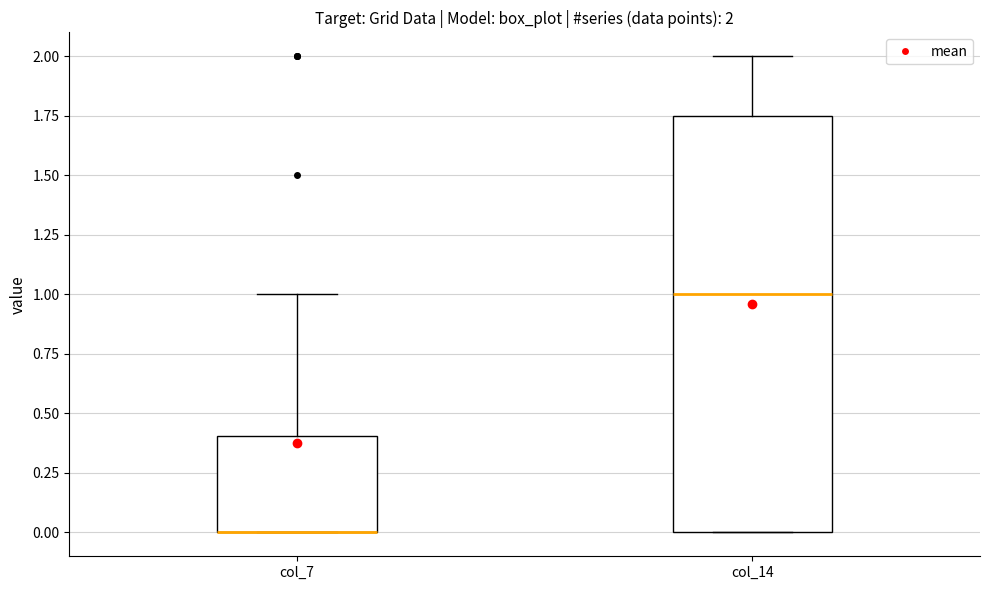

Which box is the tallest, from its lower edge to its upper edge?

col_14